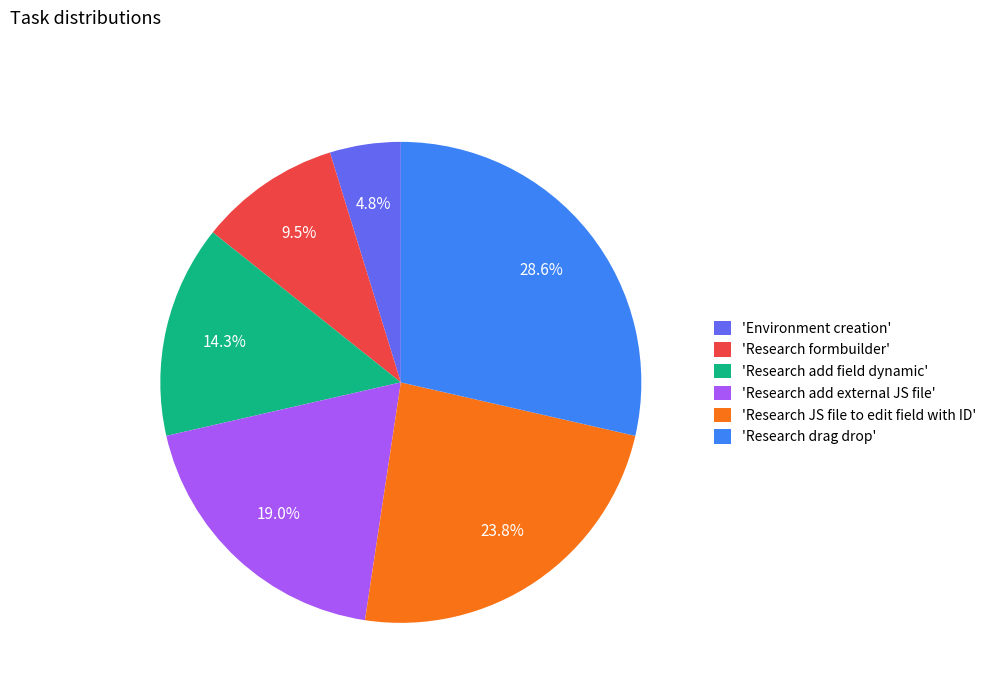

Does 'Research JS file to edit field with ID' represent more than half of the total?

No